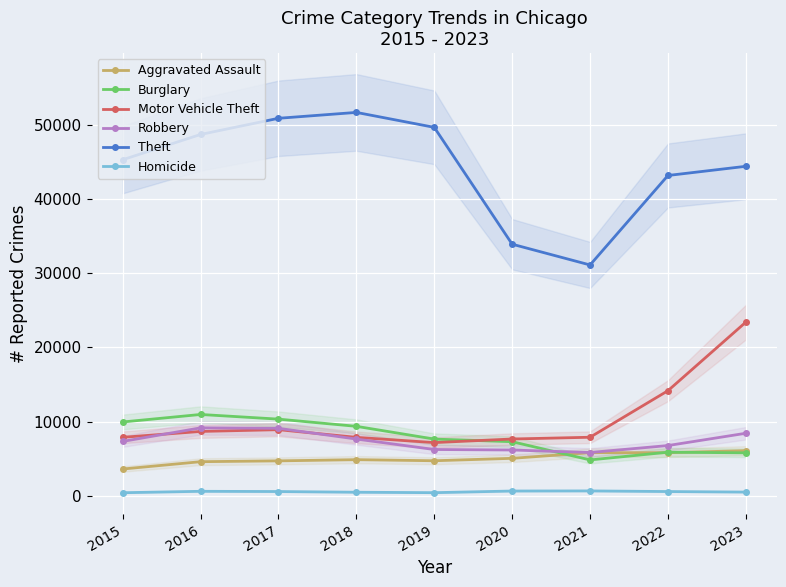

List the labels in order of Burglary value, smallest first.

2021, 2023, 2022, 2020, 2019, 2018, 2015, 2017, 2016